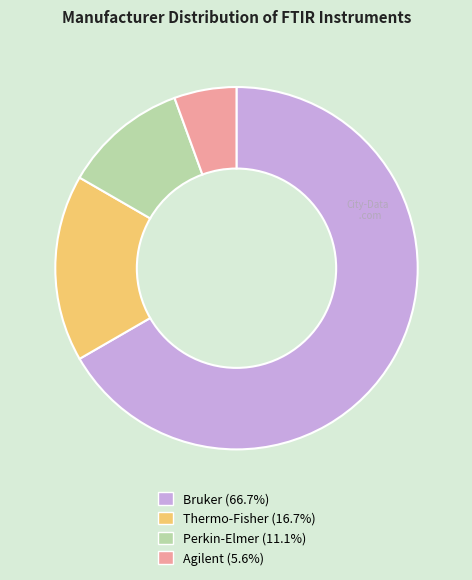

What is the ratio of the value at Perkin-Elmer to the value at Agilent?

2.0